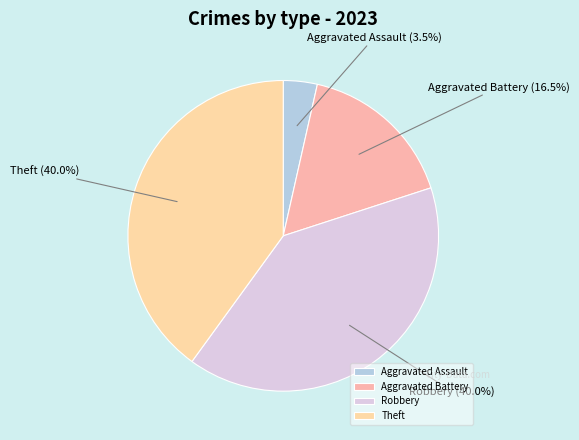

Count the number of slices in the pie.

4